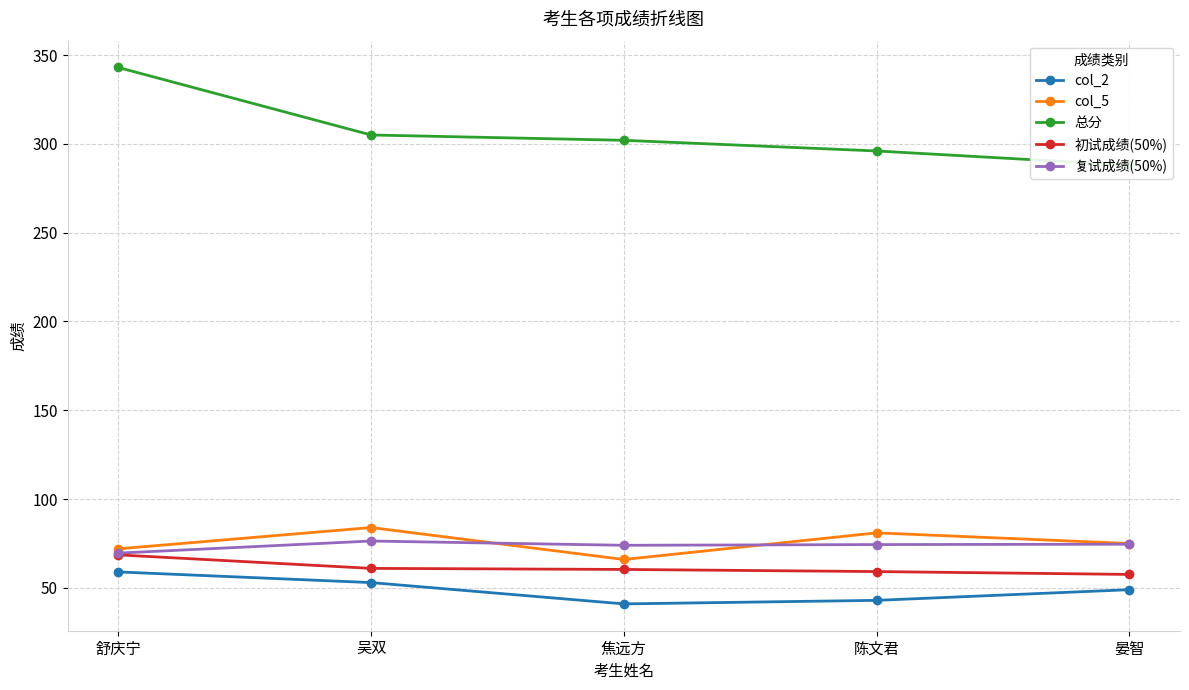

True or false: col_2 and 初试成绩(50%) cross at least once.

False